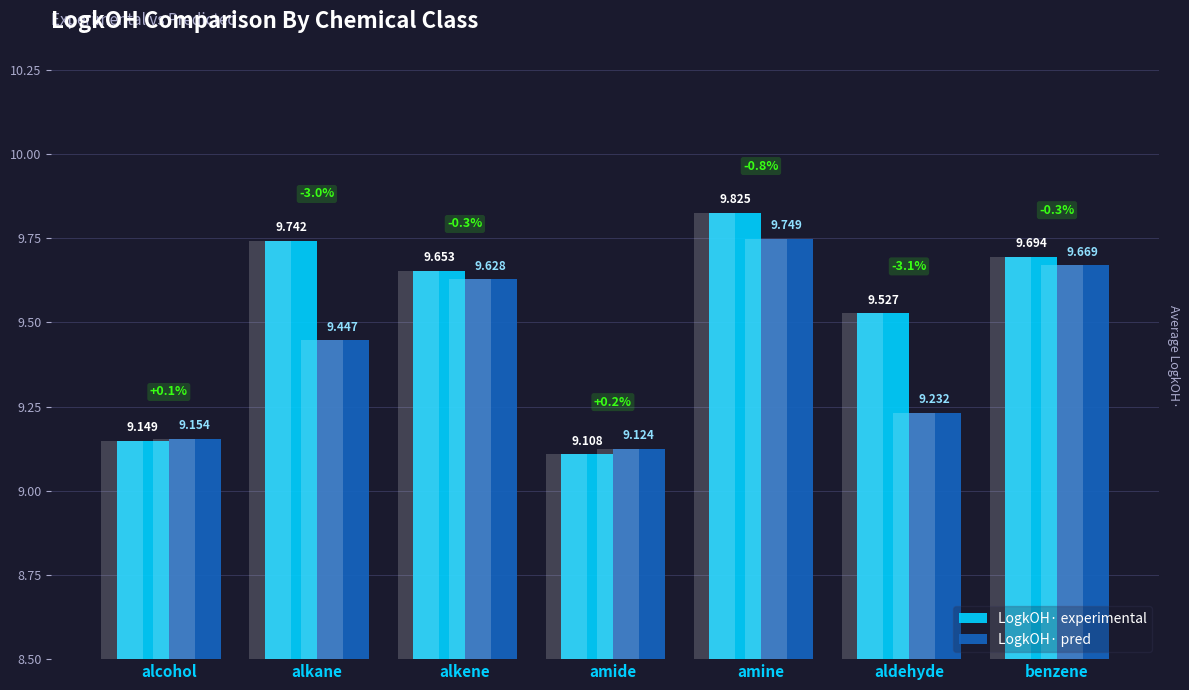

Between alkane and aldehyde, which is larger?

alkane